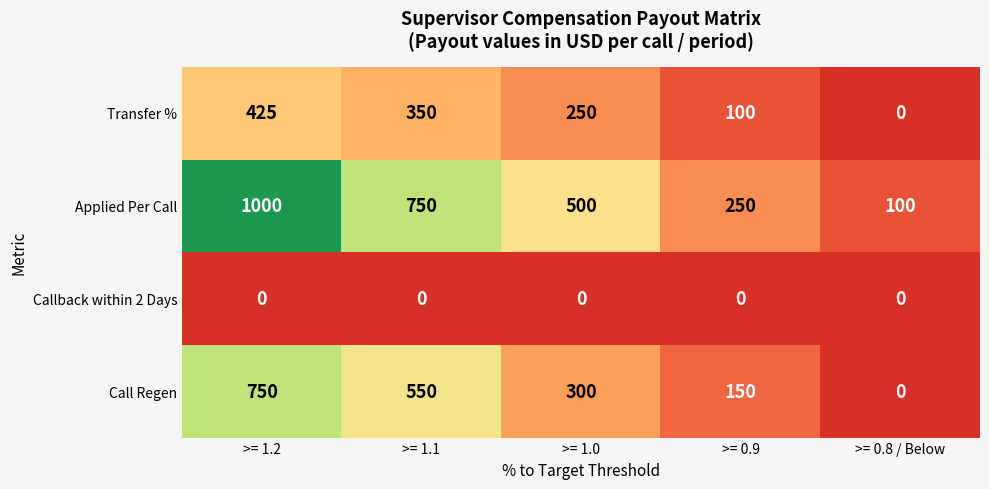

The Transfer % series shows 350 at >= 1.1. True or false?

True